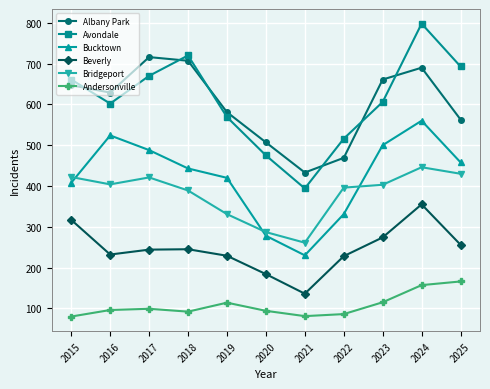

List the series in order of their peak value, lowest first.

Andersonville, Beverly, Bridgeport, Bucktown, Albany Park, Avondale